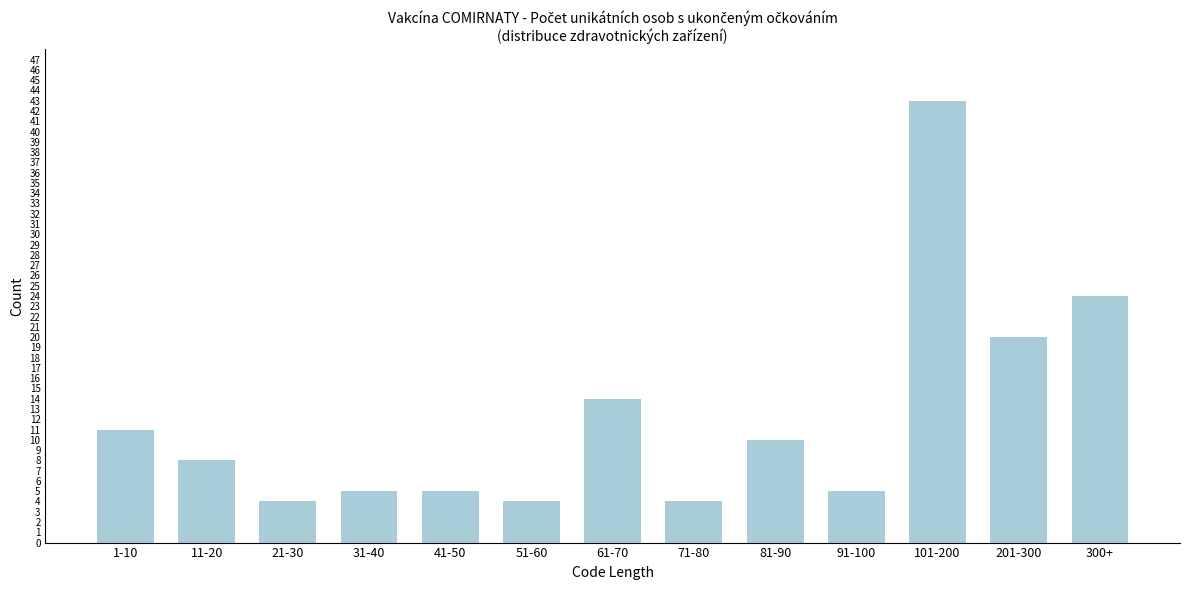

Reading right to left, list all the values displayed in this chart.

300+=24	201-300=20	101-200=43	91-100=5	81-90=10	71-80=4	61-70=14	51-60=4	41-50=5	31-40=5	21-30=4	11-20=8	1-10=11